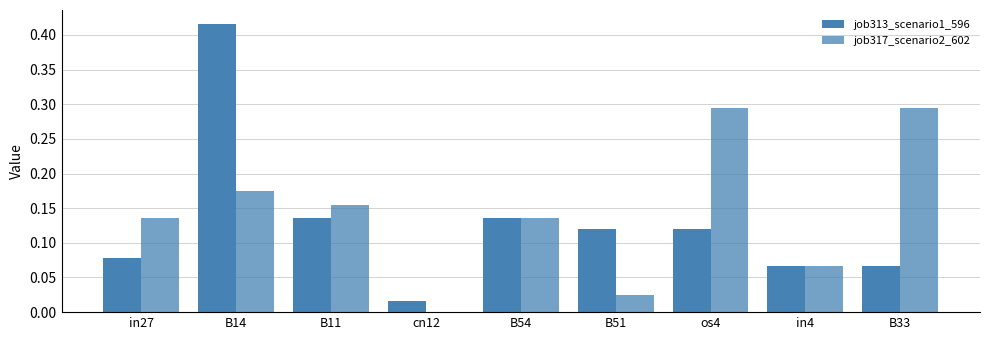

How many data points does each series have?

9